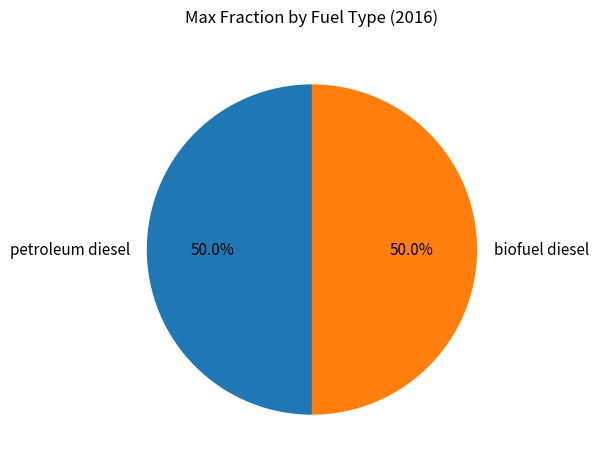

Approximately how many times larger is the value at petroleum diesel compared to biofuel diesel?

1.0